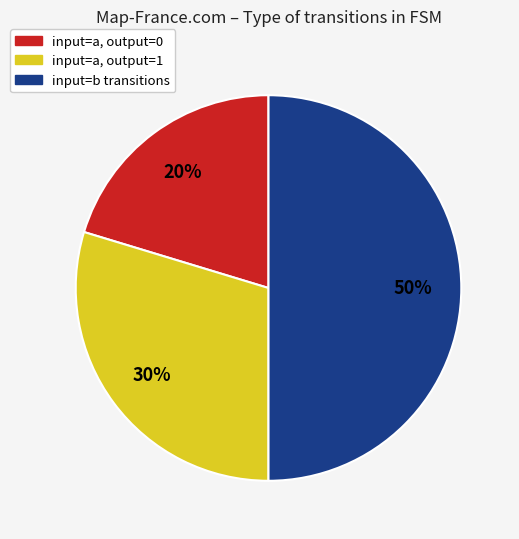

What is the ratio of the value at input=a, output=1 to the value at input=a, output=0?

1.5